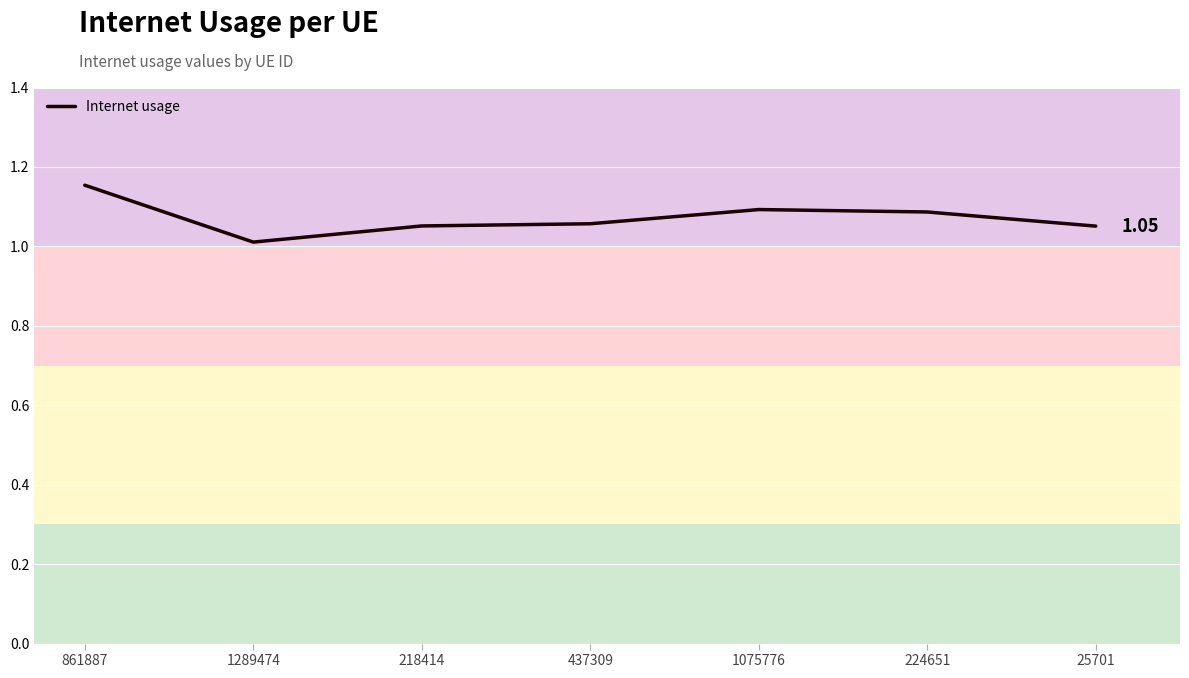

Which has a higher value, 224651 or 437309?

224651